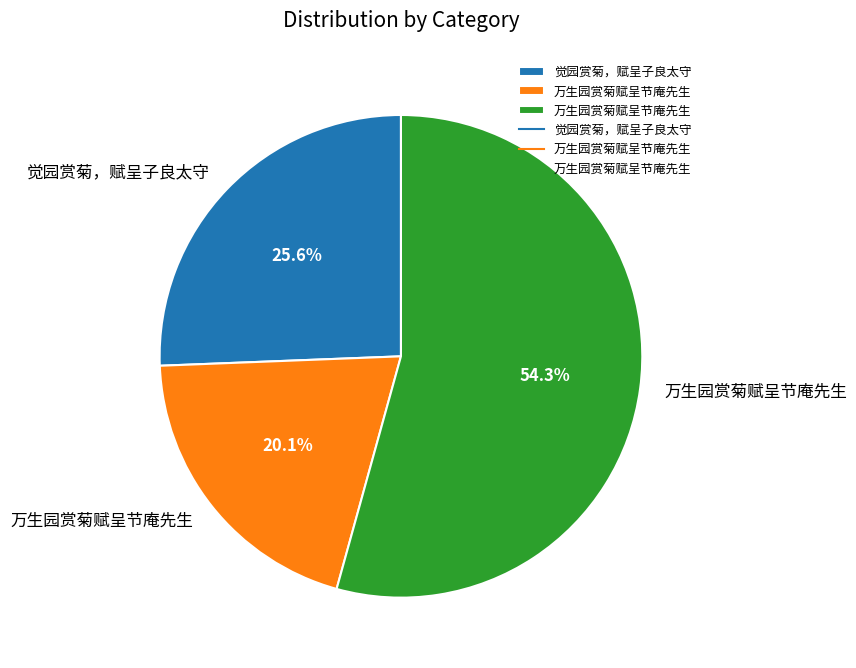

Is there a majority slice in this chart?

Yes